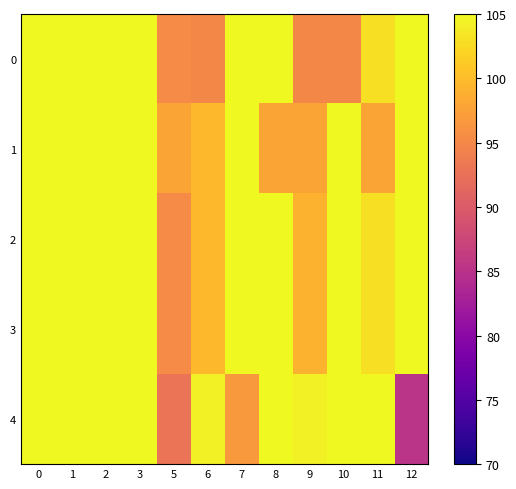

Reading left to right, what are all the values shown in this chart?

row_0: 105.0	105.0	105.0	105.0	95.3	95.0	105.0	104.9	95.0	95.0	103.0	105.0
row_1: 105.0	105.0	105.0	105.0	97.8	99.7	105.0	97.8	97.8	105.0	97.8	105.0
row_2: 105.0	105.0	105.0	105.0	95.3	99.7	105.0	104.9	99.0	105.0	103.0	105.0
row_3: 105.0	105.0	105.0	105.0	95.3	99.7	105.0	104.9	99.0	105.0	103.0	105.0
row_4: 105.0	105.0	105.0	105.0	92.9	104.4	96.7	105.0	104.4	105.0	105.0	85.3